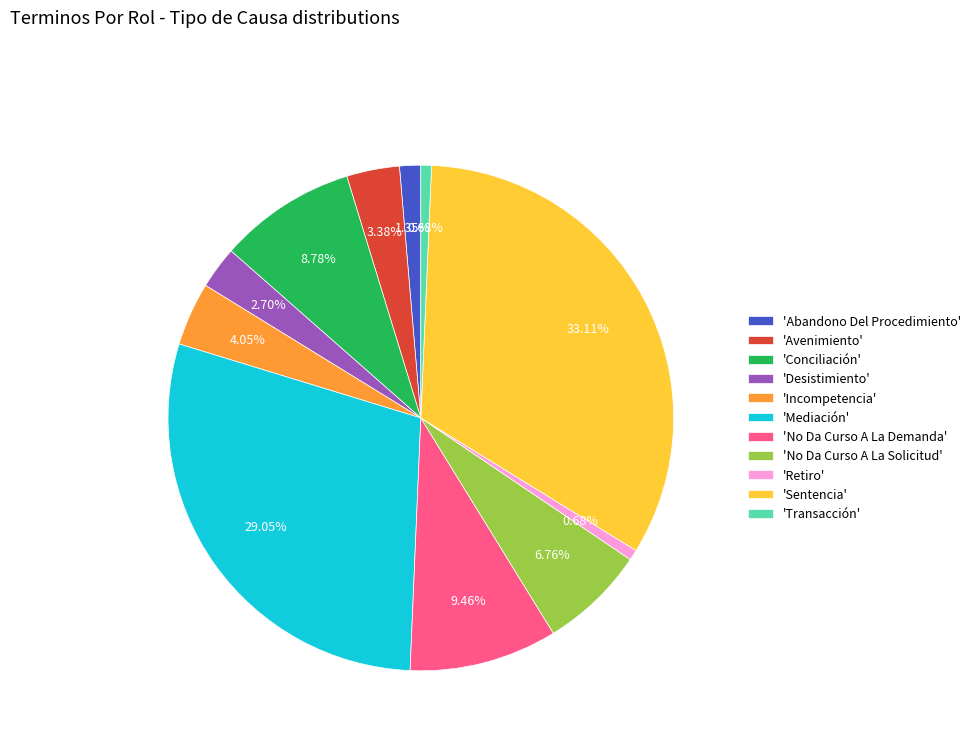

Which category has the biggest portion of the pie?

'Sentencia'